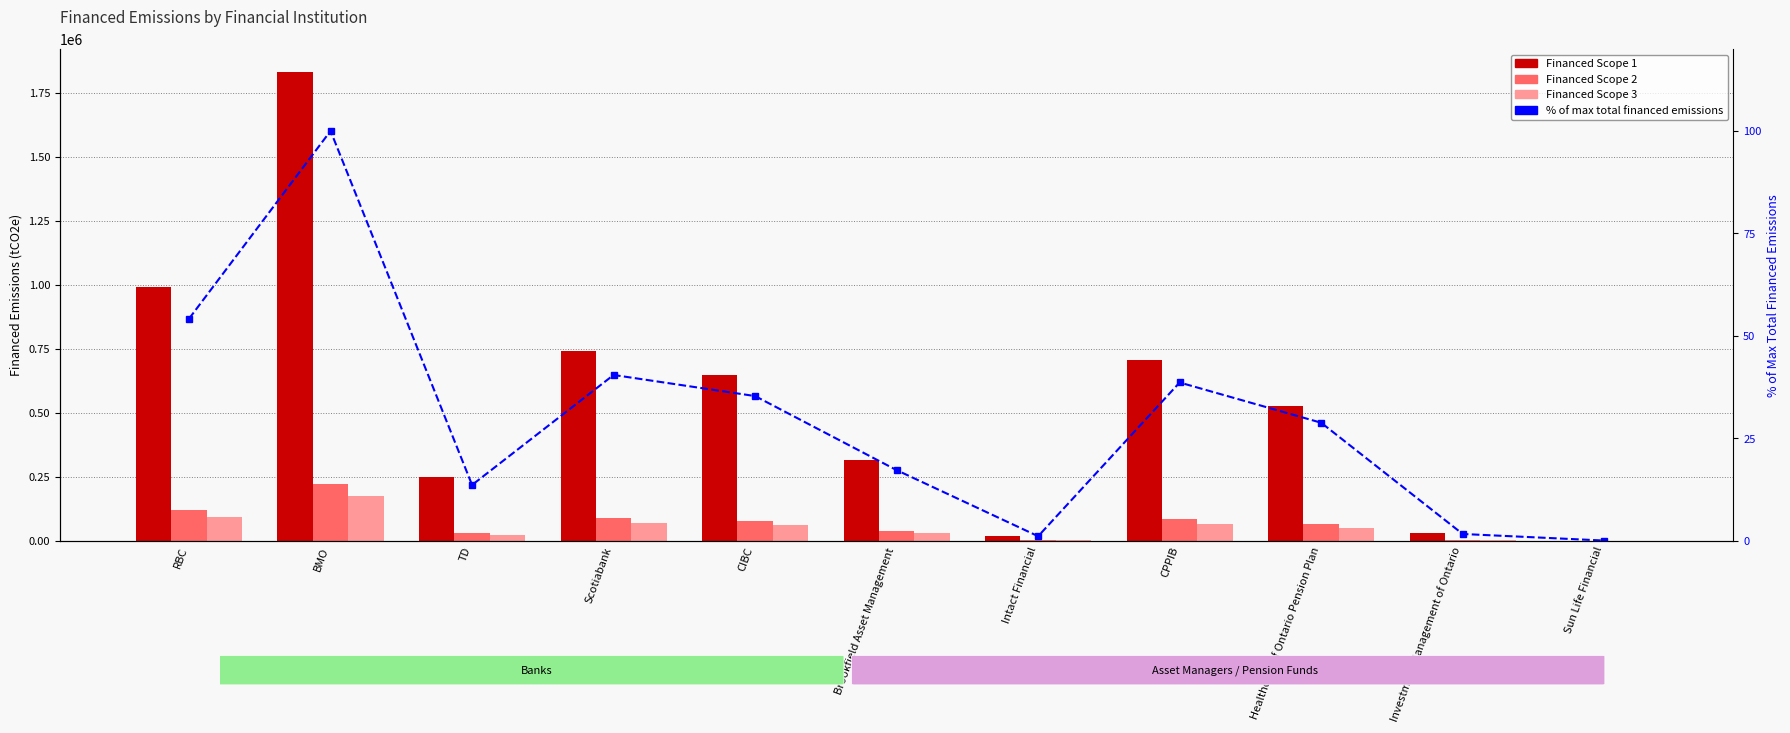

What is the maximum value for Financed Scope 3?

173151.1